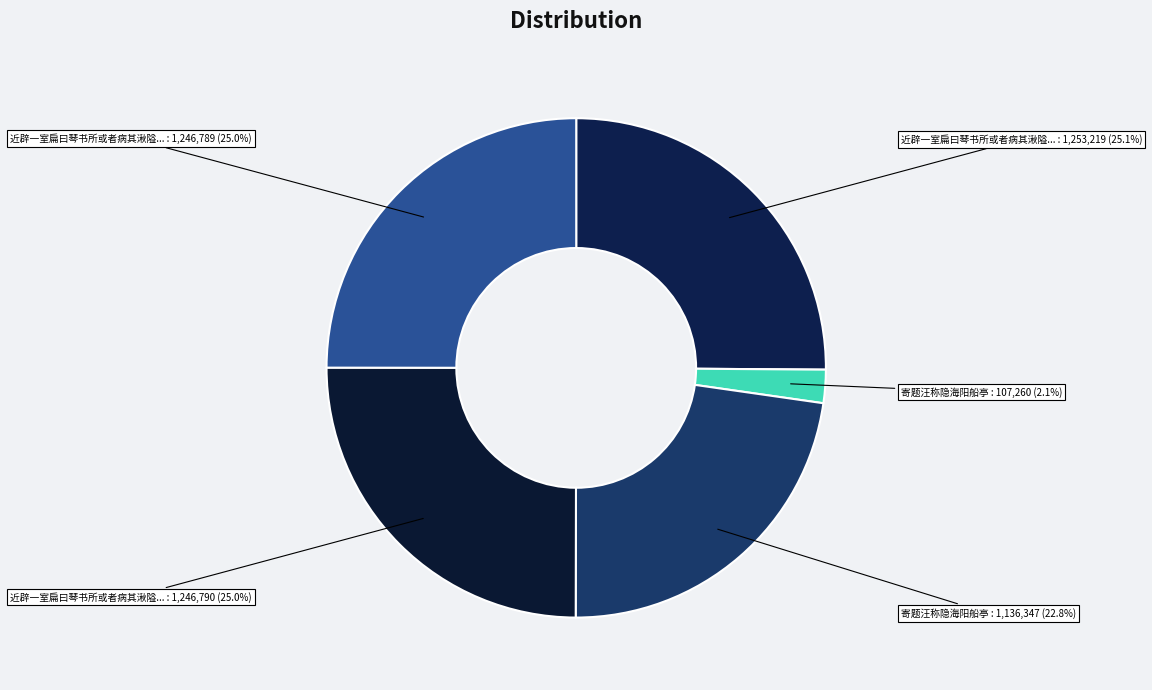

Which slice is the smallest?

寄题汪称隐海阳船亭 : 107,260 (2.1%)